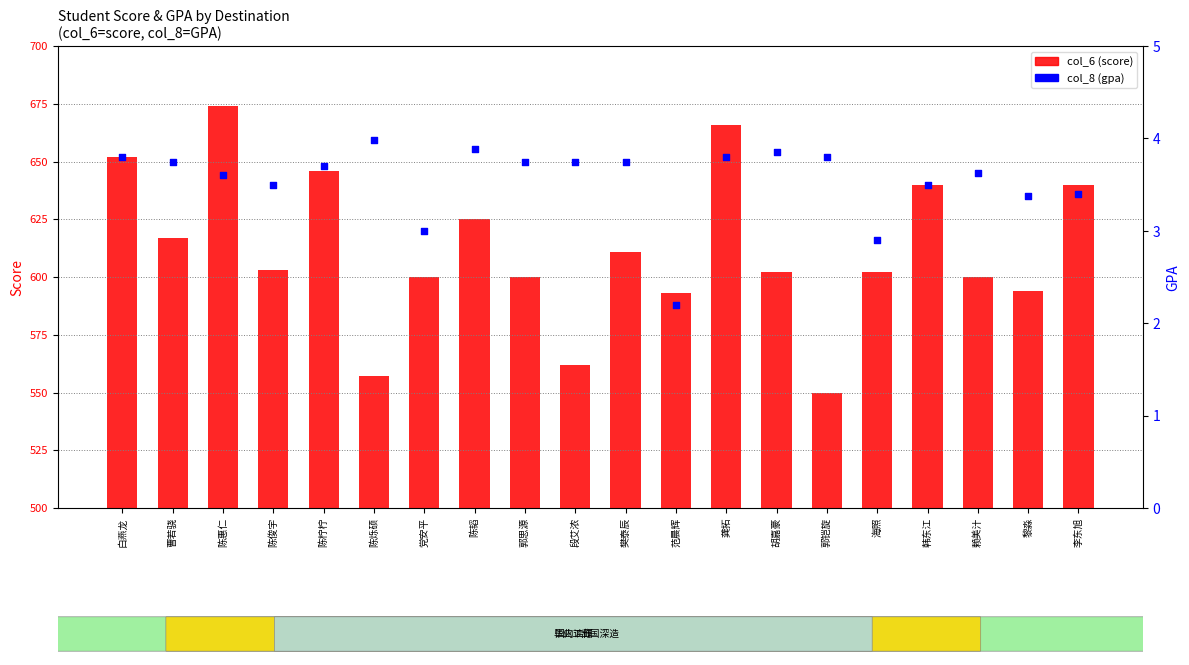

What is the total value across all series at 陈俊宇?

606.5